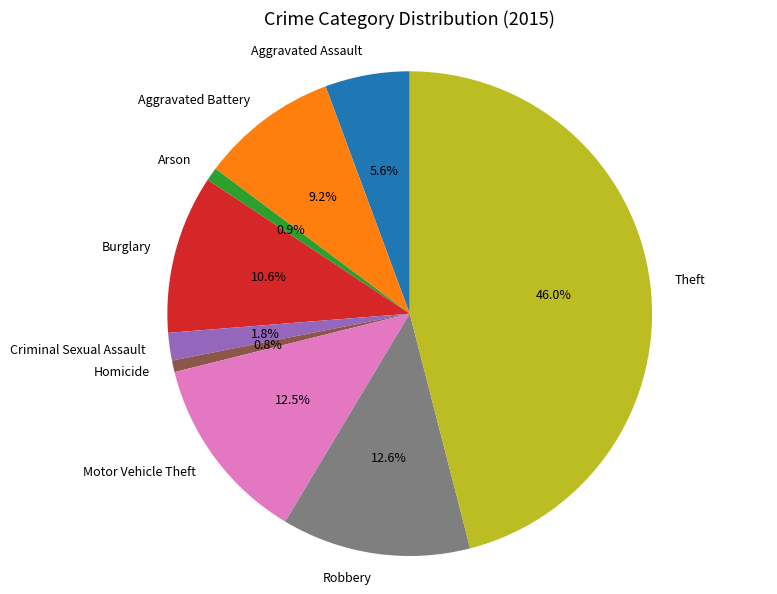

Does Aggravated Assault account for over 50% of the chart?

No